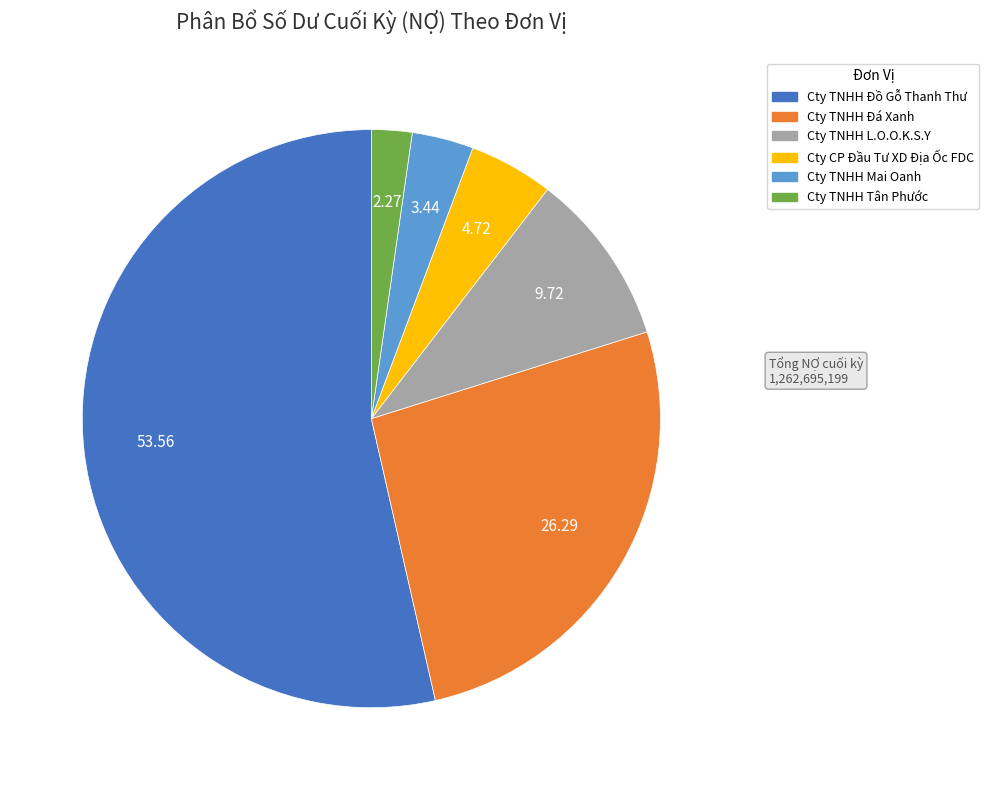

Is there any slice that represents more than half of the pie?

Yes